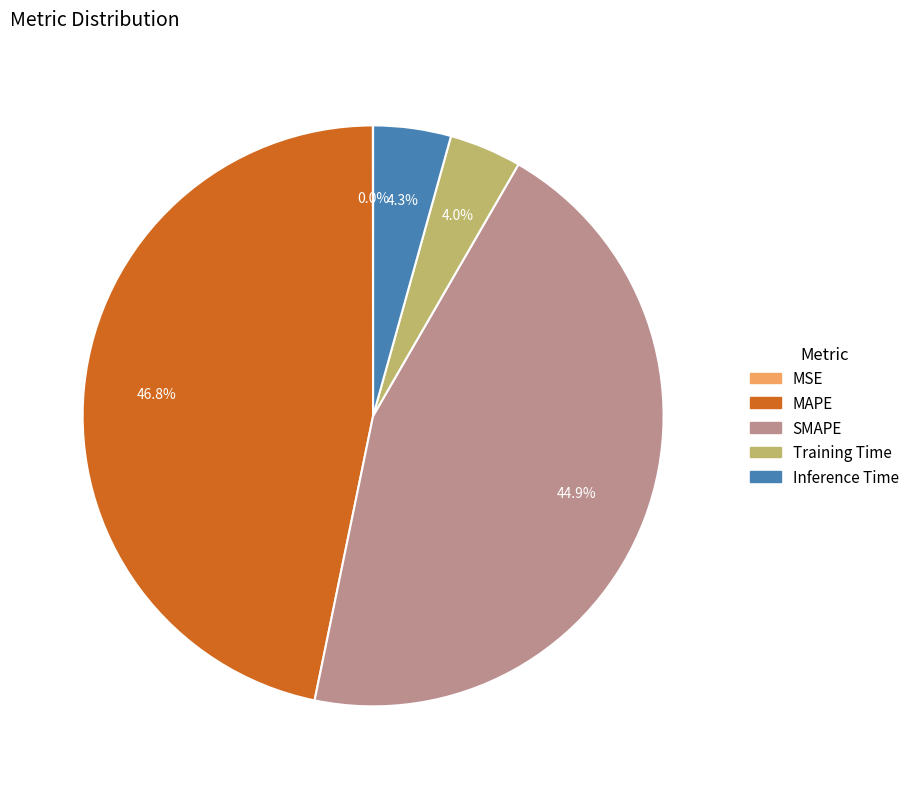

Which has a higher value, Inference Time or MAPE?

MAPE